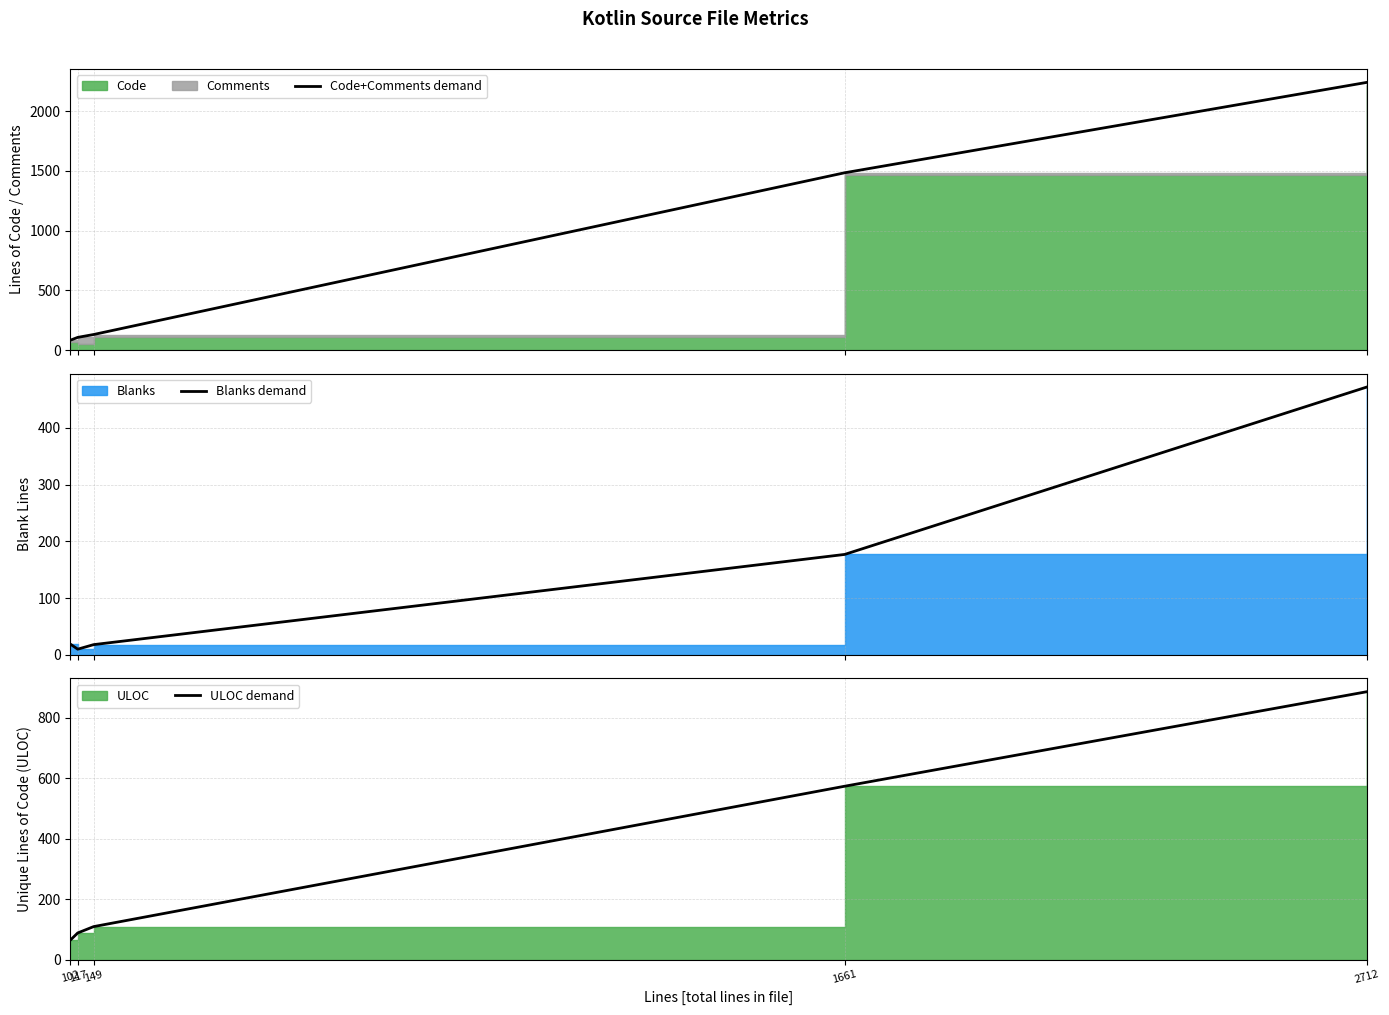

What is the difference between the highest and lowest values at 117?

97